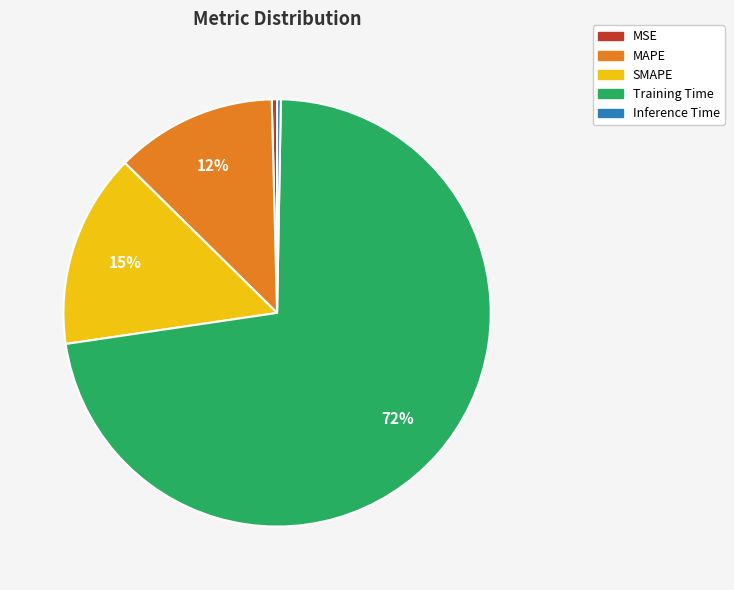

True or false: Training Time accounts for 72% of the total.

True